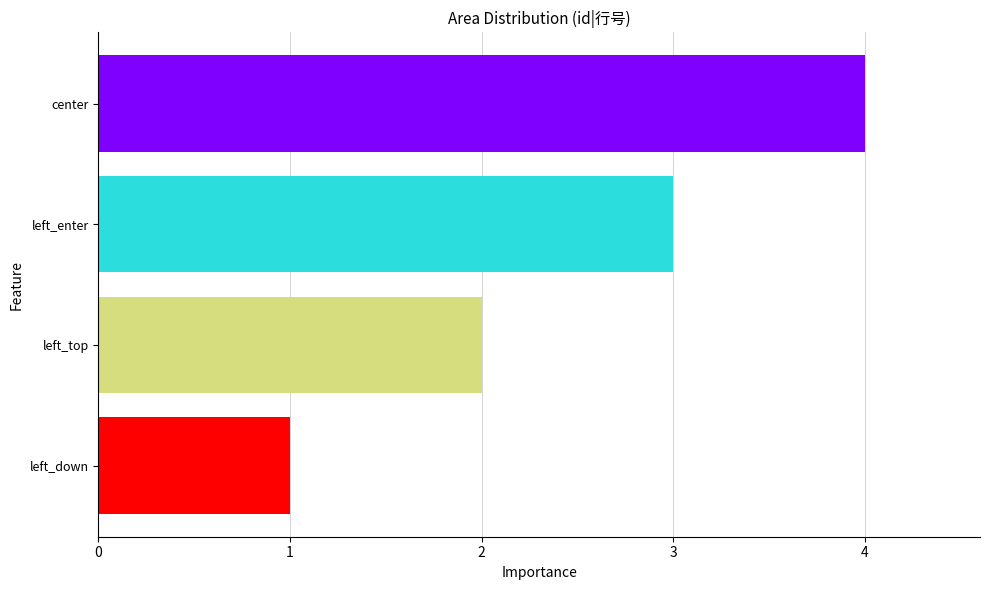

Reading top to bottom, list all the values displayed in this chart.

center=4	left_enter=3	left_top=2	left_down=1